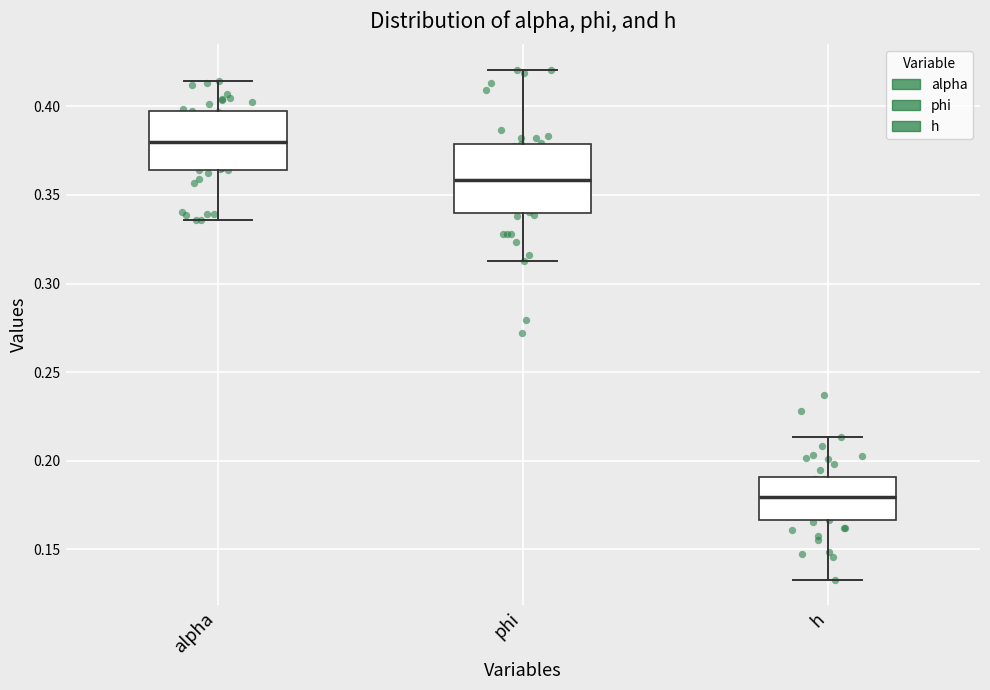

Which box has the lowest median line?

h